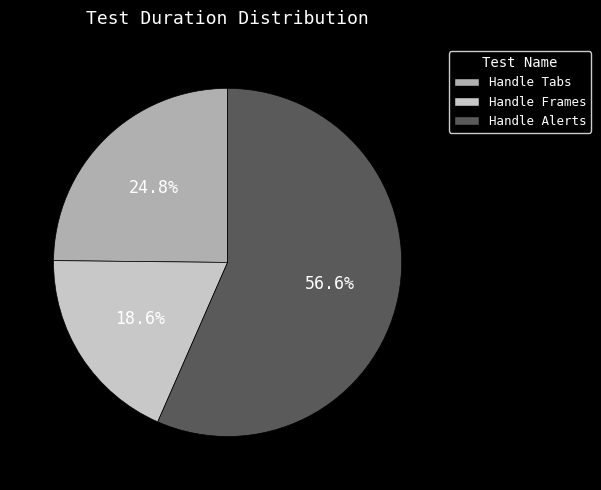

How many slices are in this pie chart?

3